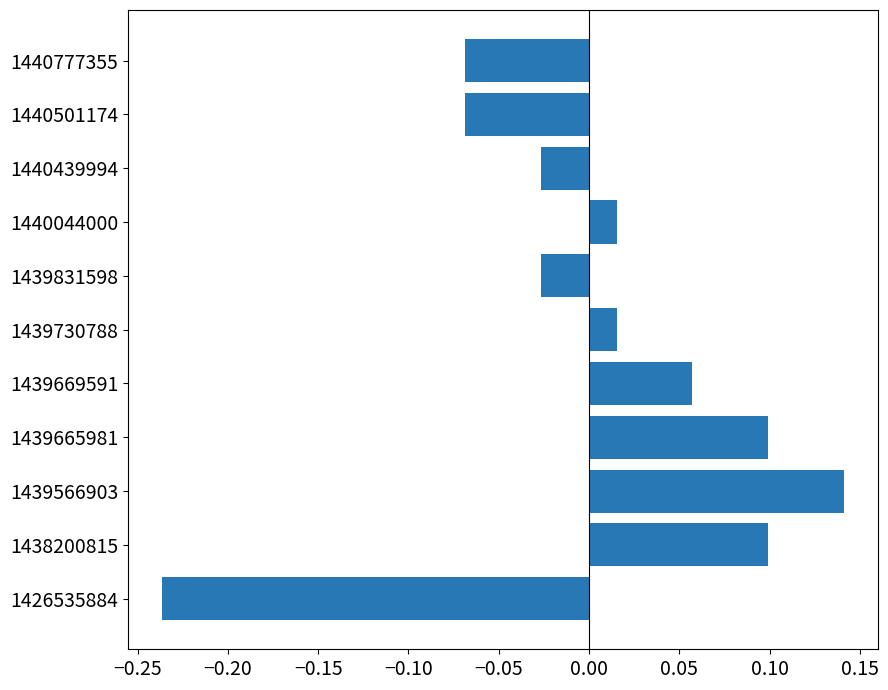

Between 1440777355 and 1439566903, which is larger?

1439566903